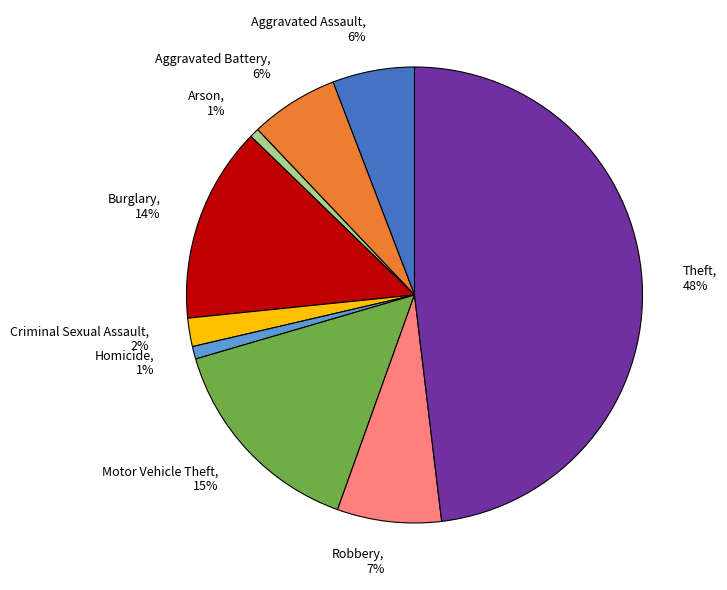

How many segments does this pie chart have?

9